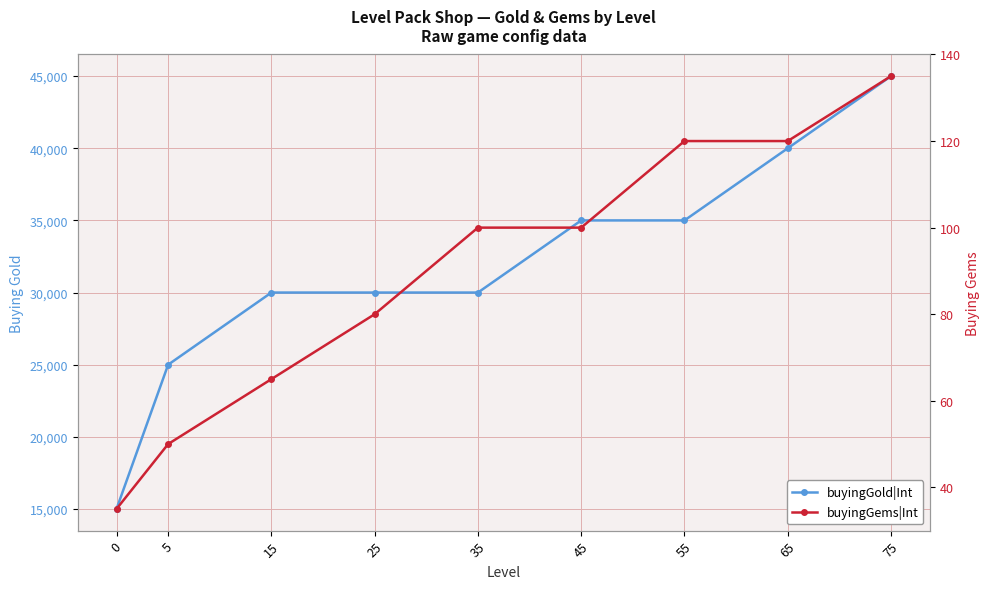

True or false: buyingGold|Int and buyingGems|Int cross at least once.

False